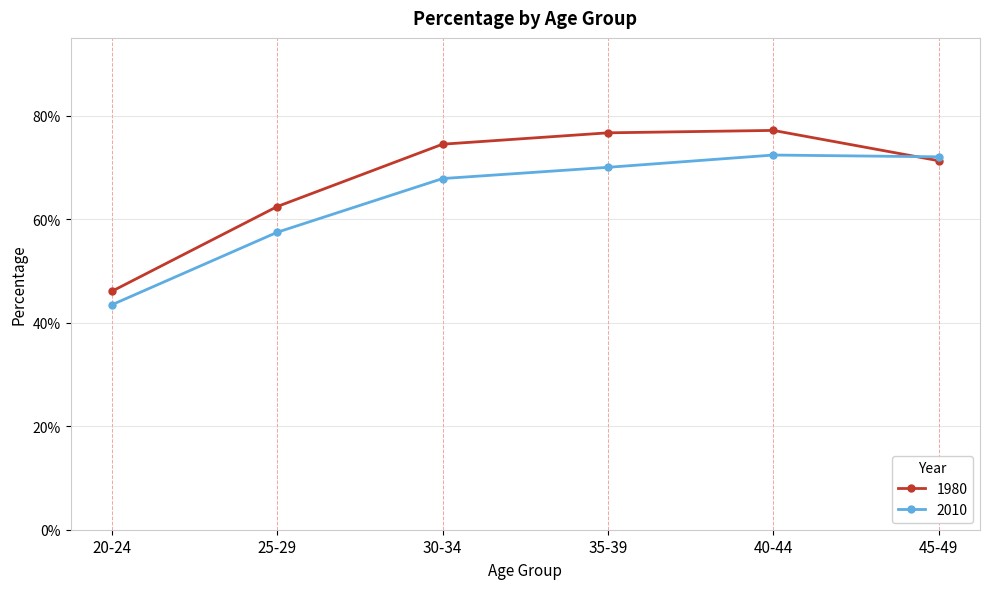

What are all the series names shown in the legend?

1980, 2010